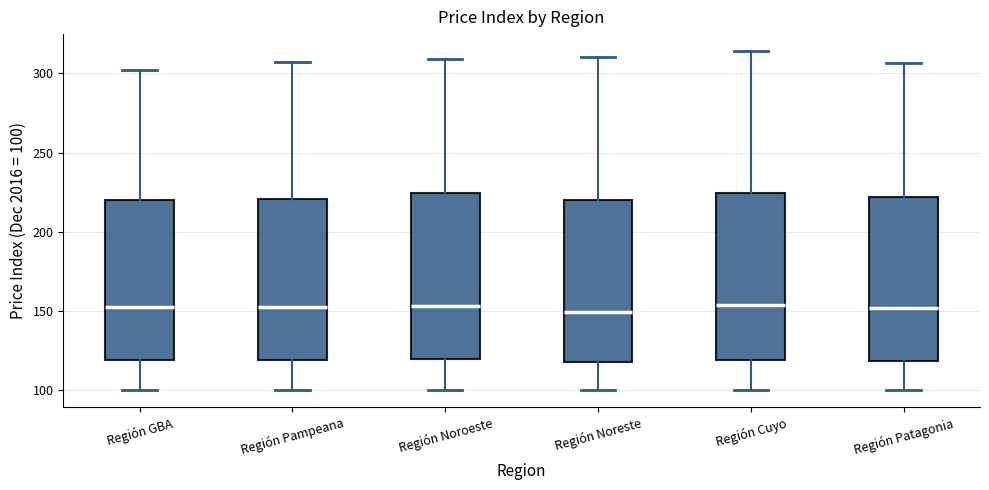

Reading left to right, read every box against the y-axis: the position of its median line, the range the box covers, and the ends of its whiskers. The values are not printed on the chart, so give them approximately, as read against the axis.

Región GBA: median 150, box 120 to 220, whiskers 100 to 300
Región Pampeana: median 150, box 120 to 220, whiskers 100 to 305
Región Noroeste: median 155, box 120 to 225, whiskers 100 to 310
Región Noreste: median 150, box 115 to 220, whiskers 100 to 310
Región Cuyo: median 155, box 120 to 225, whiskers 100 to 315
Región Patagonia: median 150, box 120 to 220, whiskers 100 to 305